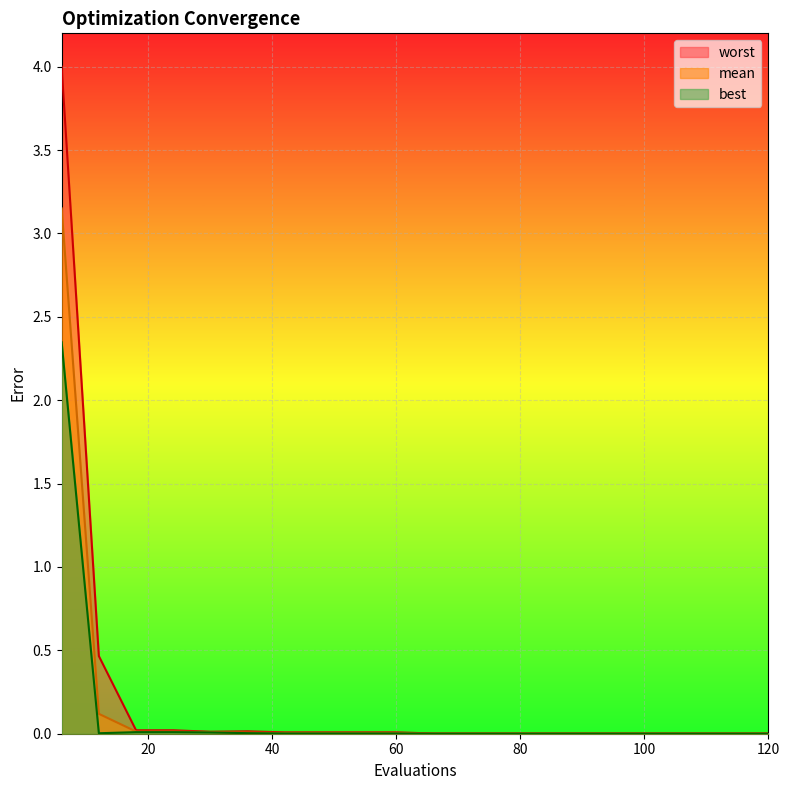

Rank the series by their average value, from lowest to highest.

best, mean, worst